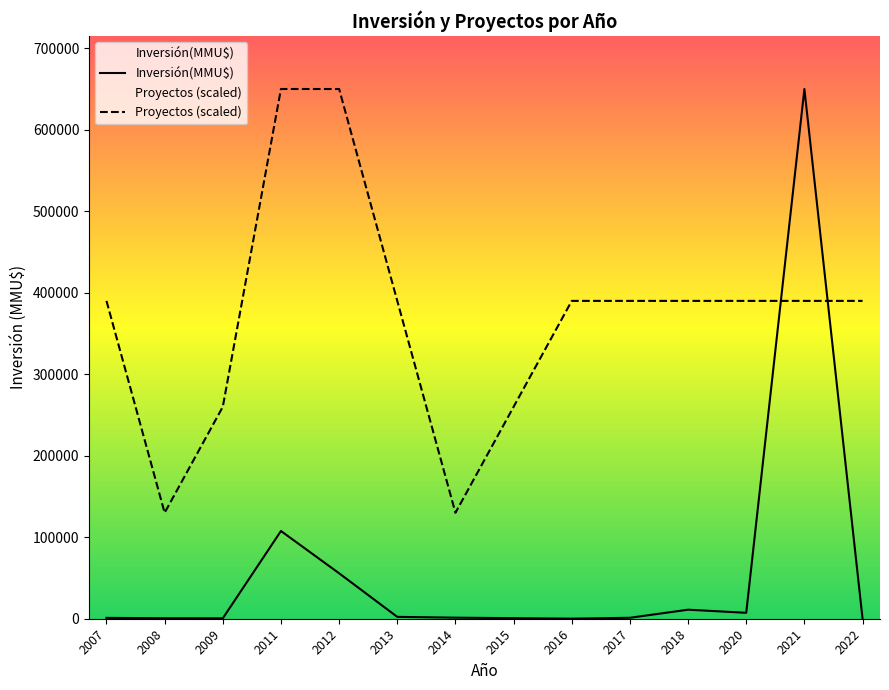

At which label does Proyectos (scaled) first exceed 390060?

2011